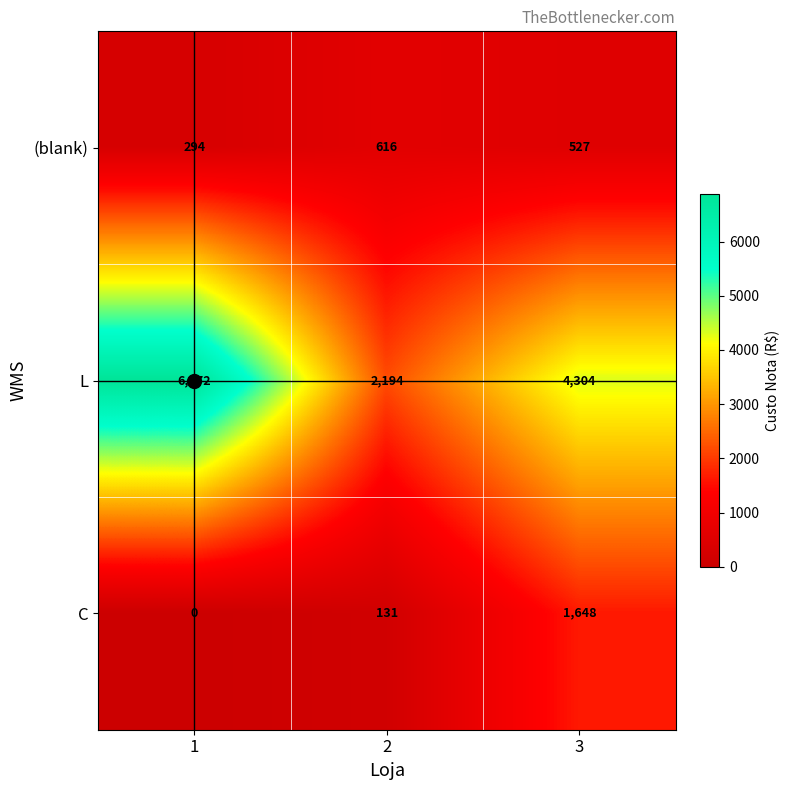

List the series in order of their peak value, lowest first.

(blank), C, L